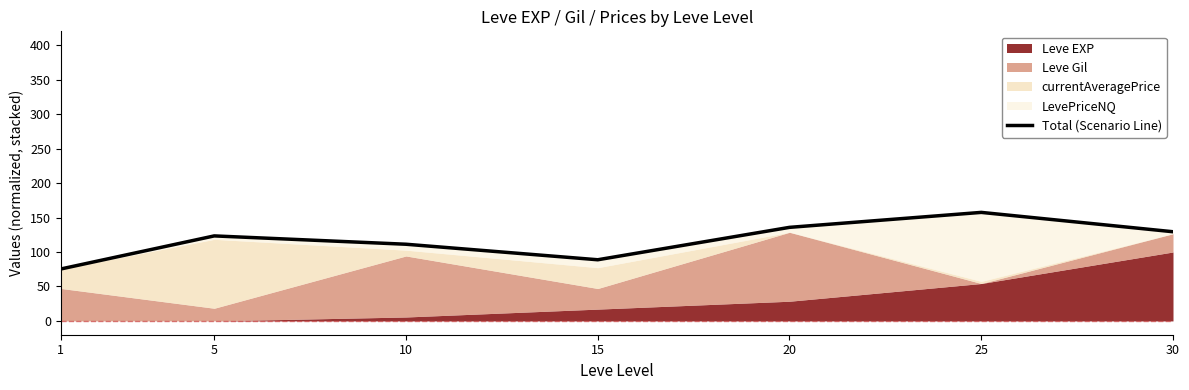

List the labels in order of value, largest first.

25, 20, 30, 5, 10, 15, 1